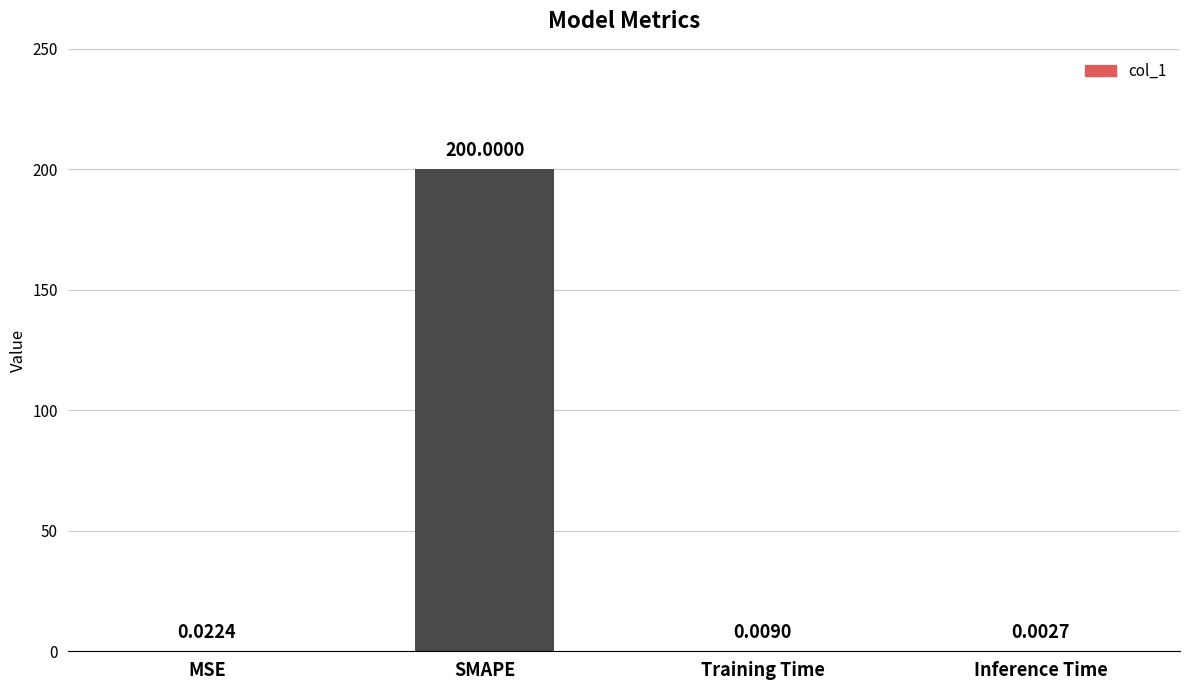

What is the sum of all values?

200.0